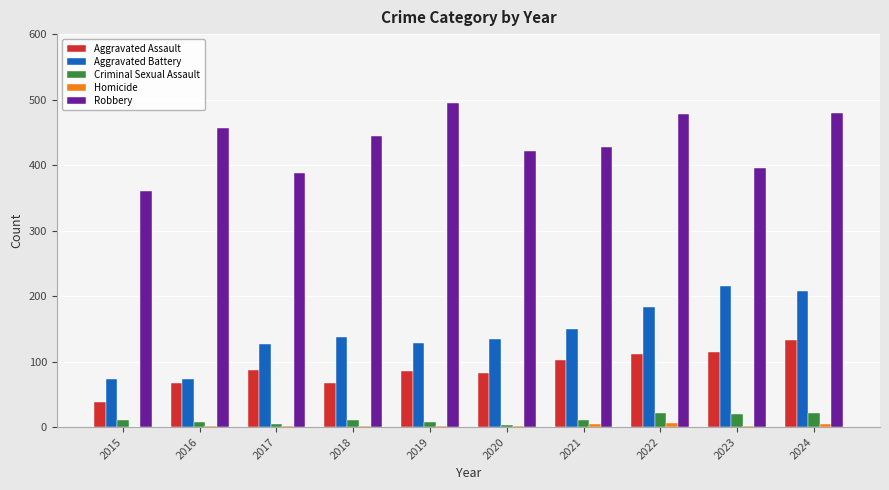

How many groups of bars are there?

10